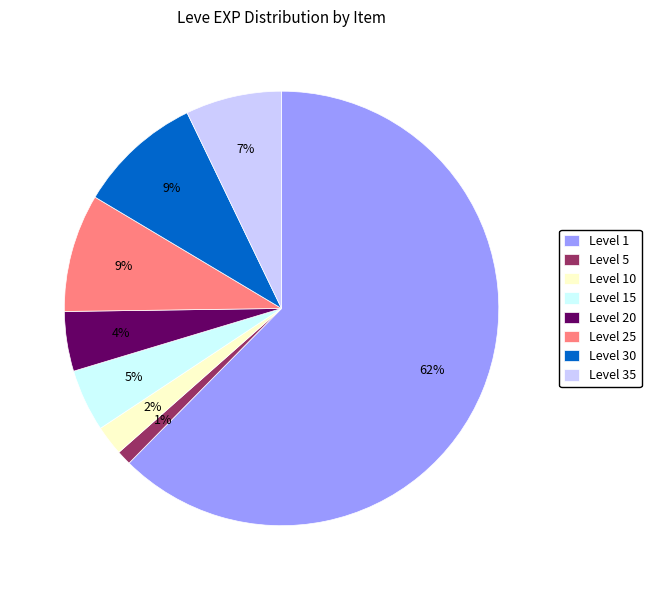

Which has a higher value, Level 35 or Level 10?

Level 35